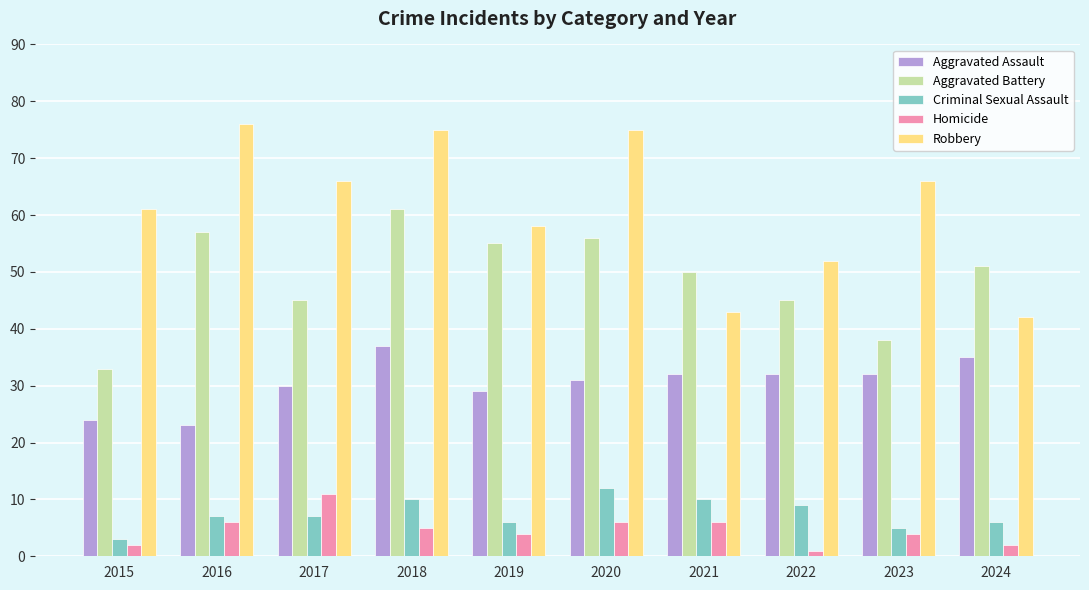

The Criminal Sexual Assault series shows 7 at 2016. True or false?

True